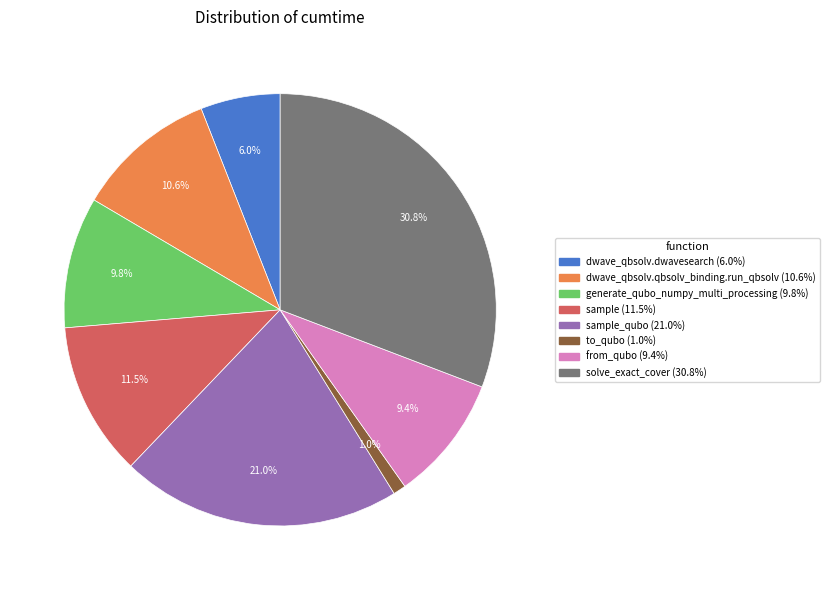

Is there any slice that represents more than half of the pie?

No